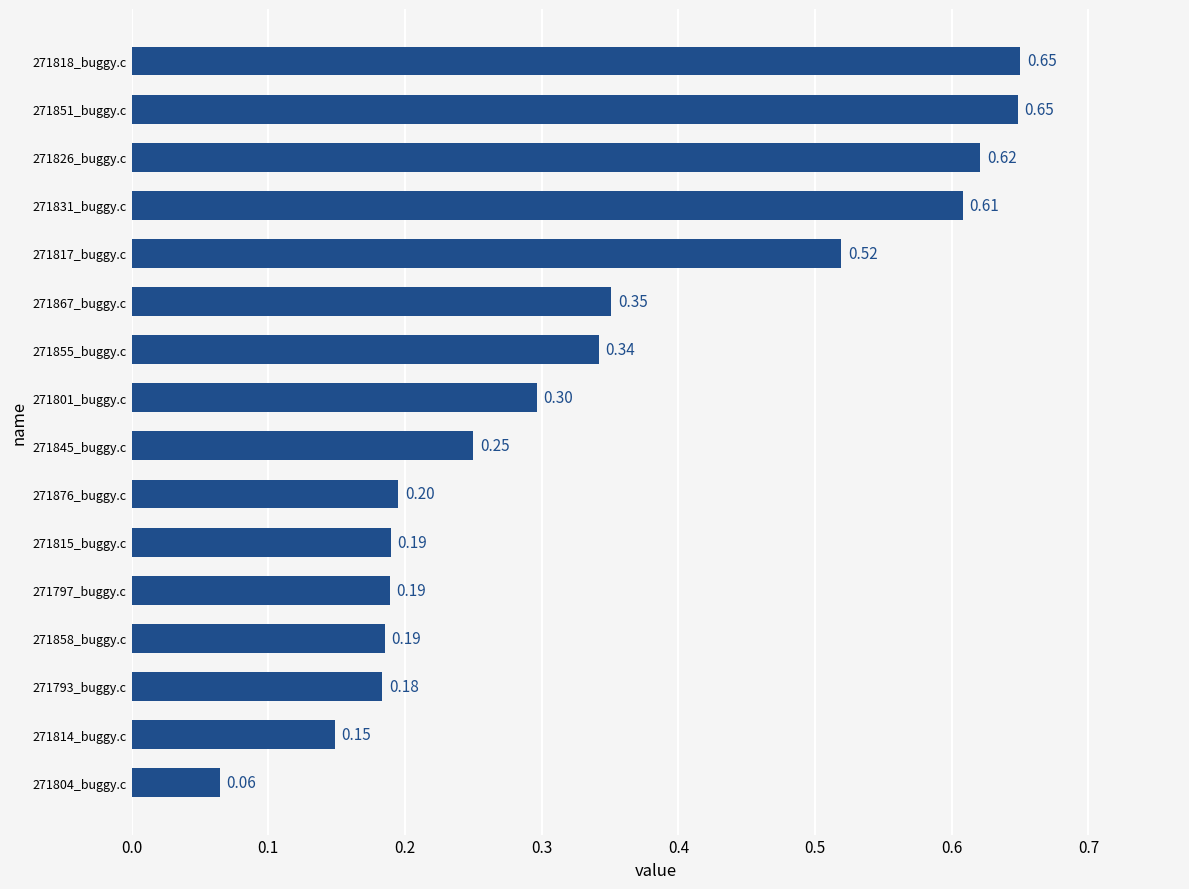

How many data points does each series have?

16